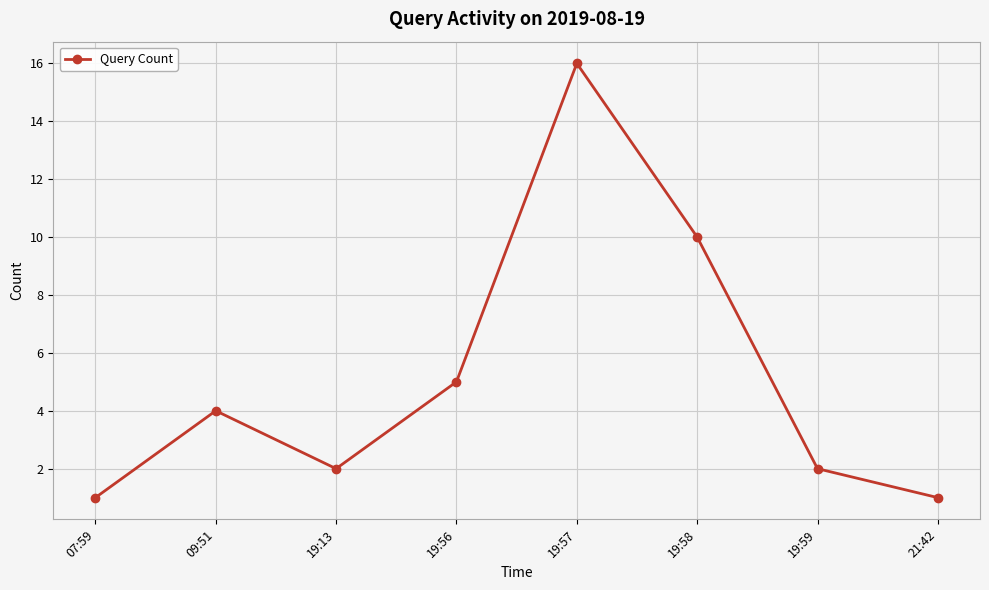

What is the difference between the maximum and minimum values?

15